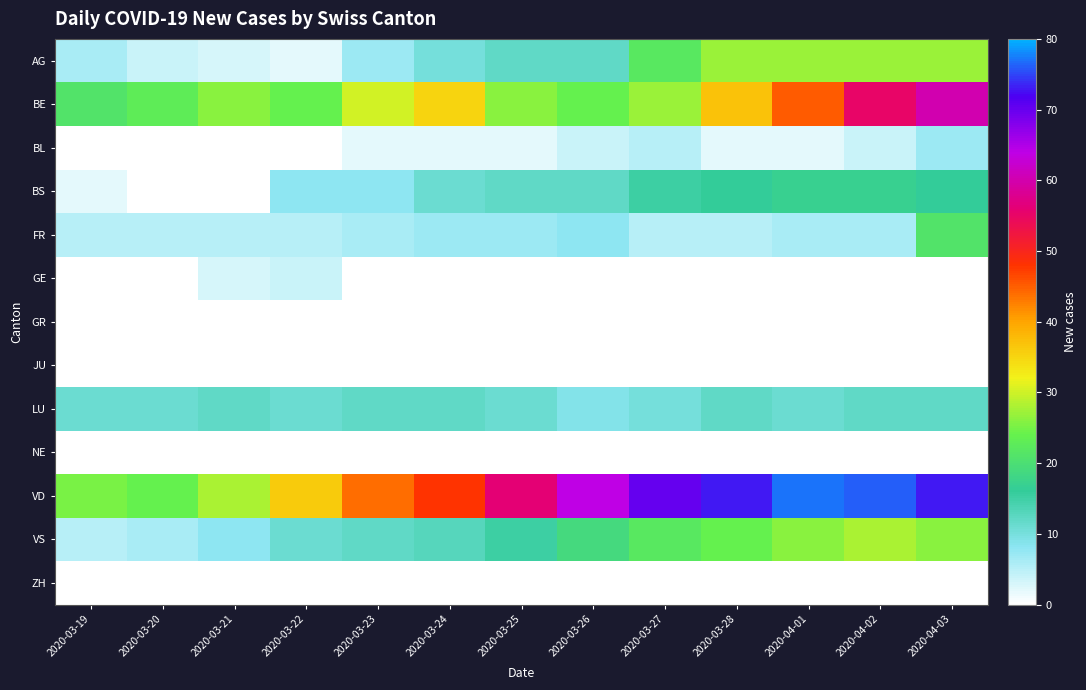

Which series has the largest total across all categories?

VD